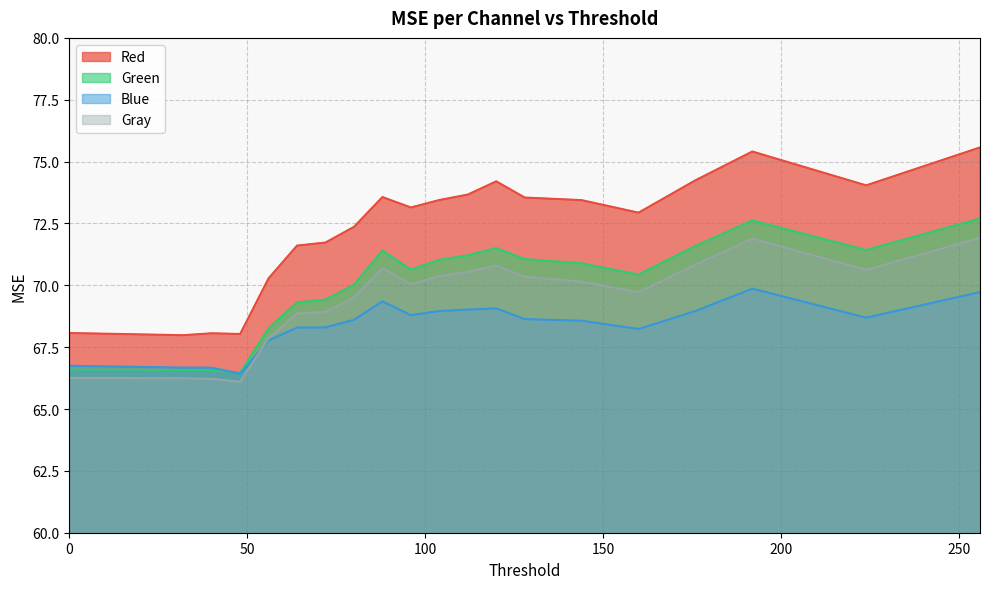

What is the lowest value of the Red series?

68.0